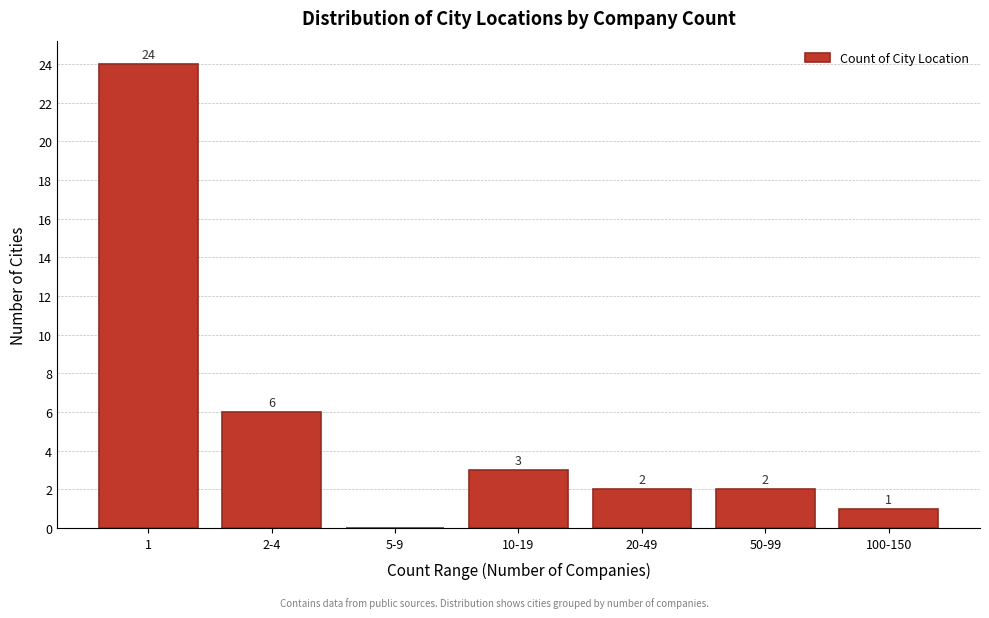

Reading left to right, transcribe all the data shown in this chart.

1=24	2-4=6	5-9=0	10-19=3	20-49=2	50-99=2	100-150=1